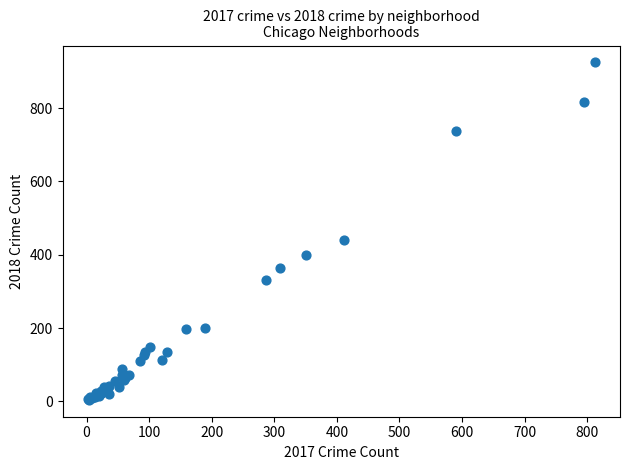

What Y value in the scatter plot is closest to 464?

439